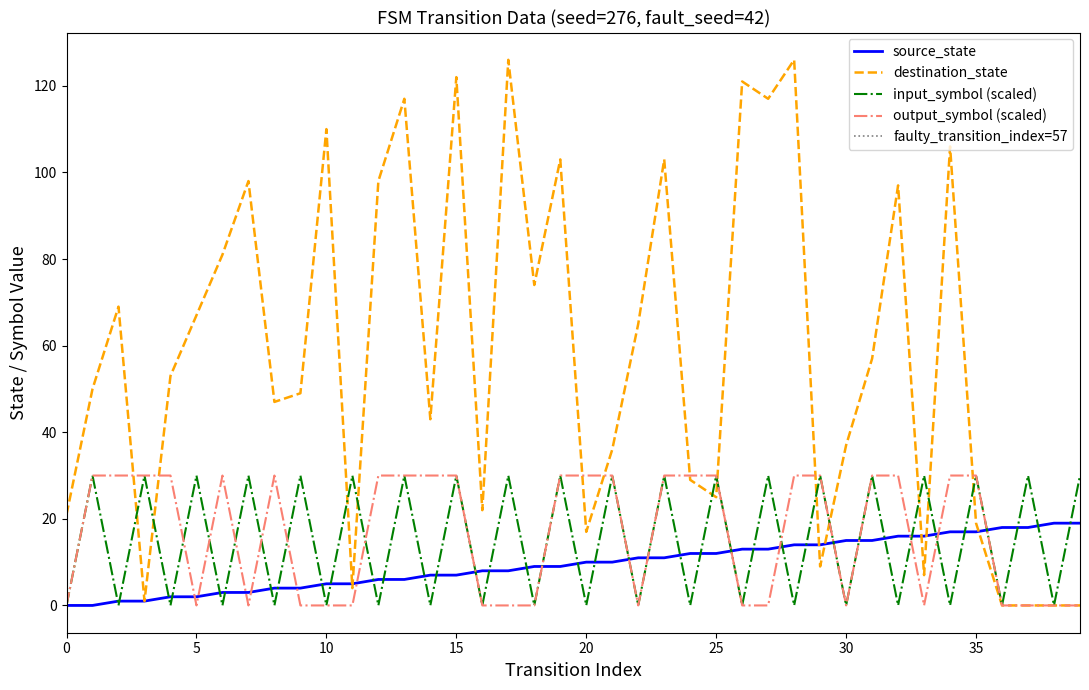

True or false: source_state has more than 1 interior local peaks.

False